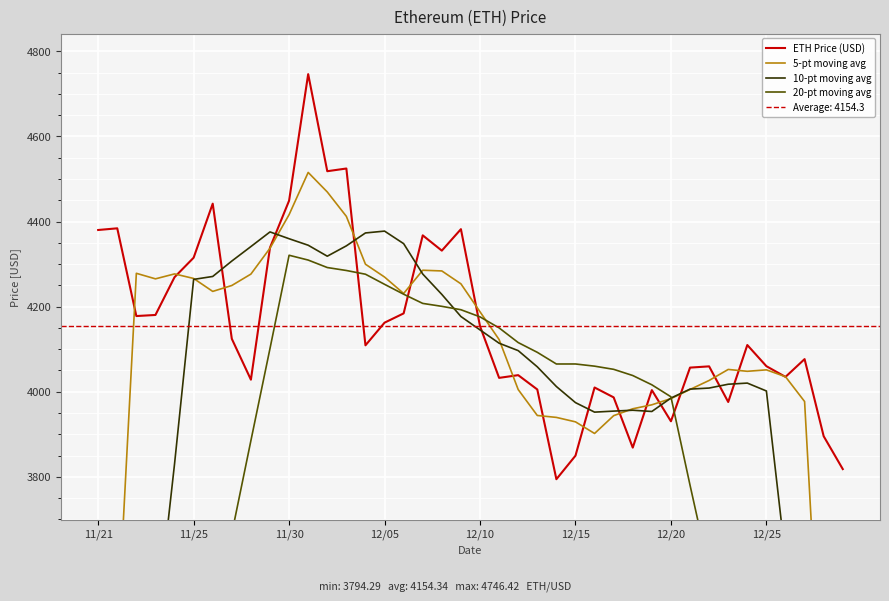

True or false: 5-pt moving avg has a value of 1467.6 at 29.

False